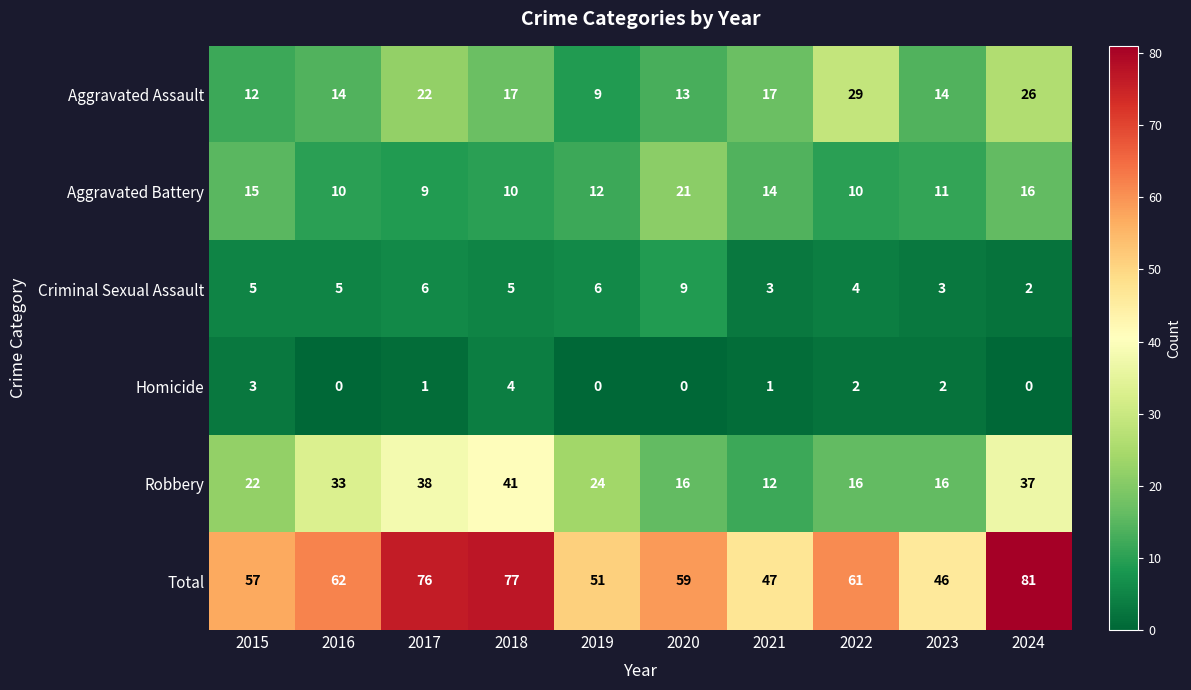

Which category has the lowest value in the Aggravated Battery series?

2017